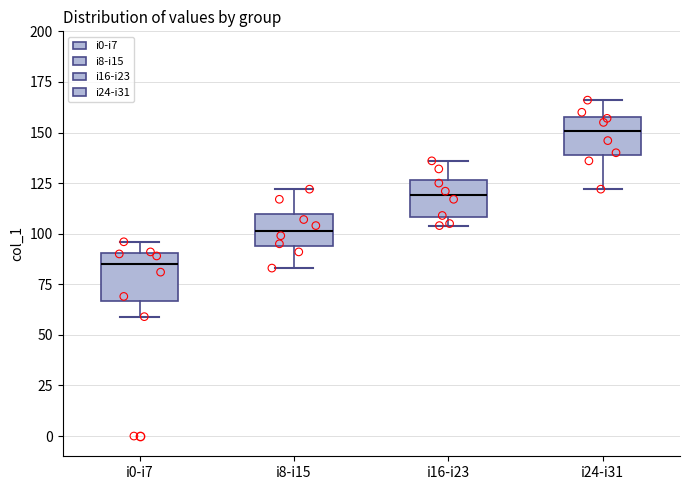

Reading left to right, transcribe this box plot: for each box, give where its median line is, the range the box spans, and where its two whiskers end, as read against the y-axis. The values are not printed on the chart, so give them approximately, as read against the axis.

i0-i7: median 85, box 65 to 90, whiskers 60 to 95
i8-i15: median 100, box 95 to 110, whiskers 85 to 120
i16-i23: median 120, box 110 to 125, whiskers 105 to 135
i24-i31: median 150, box 140 to 160, whiskers 120 to 165